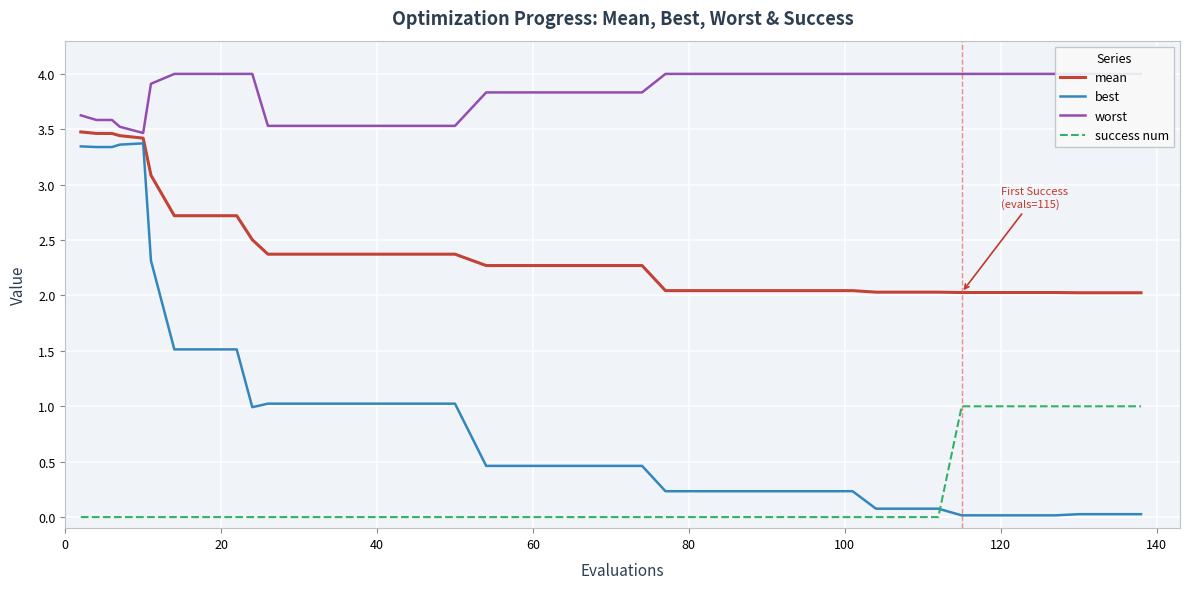

Which series ends up on top after the final intersection of best and success num?

success num